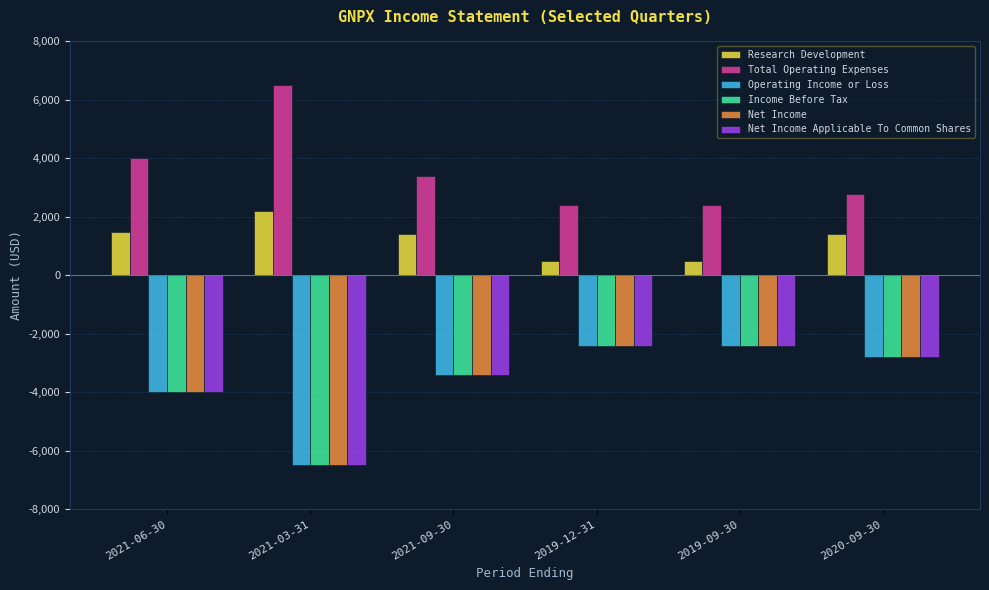

What is the difference between the highest and lowest values at 2021-06-30?

8000